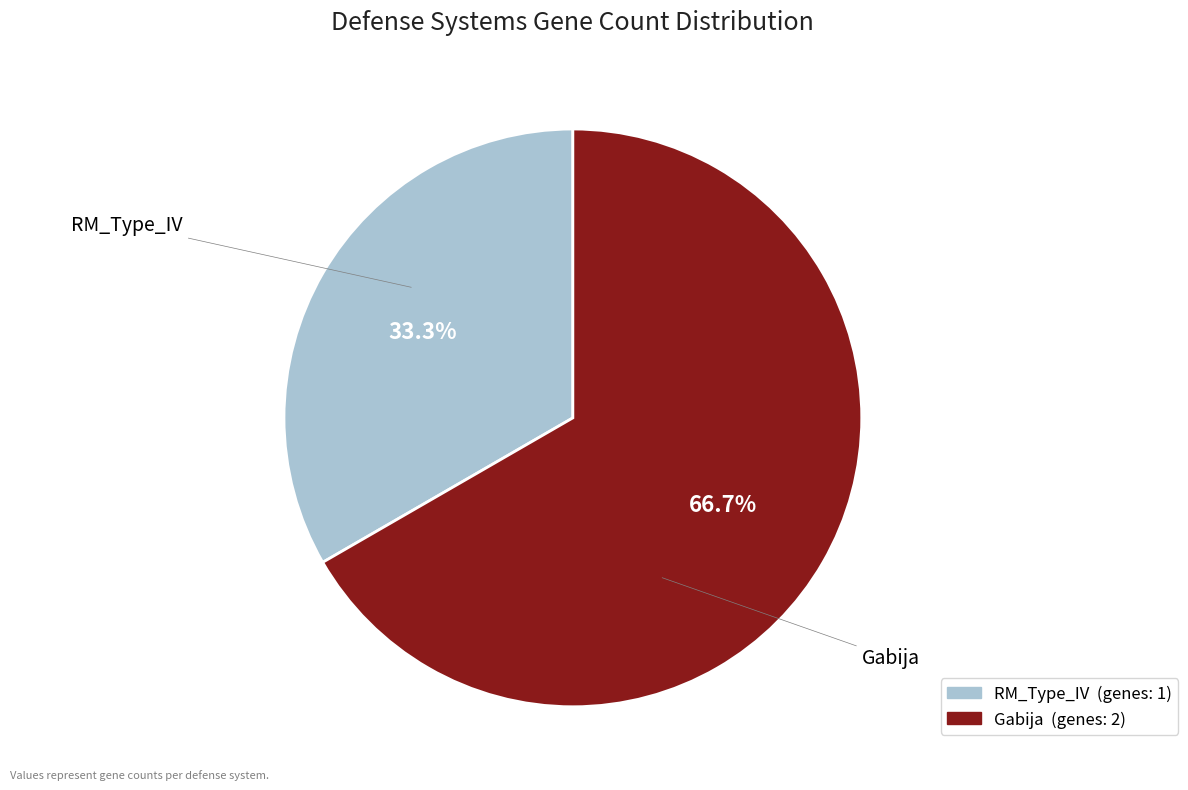

Does any single category account for the majority?

Yes